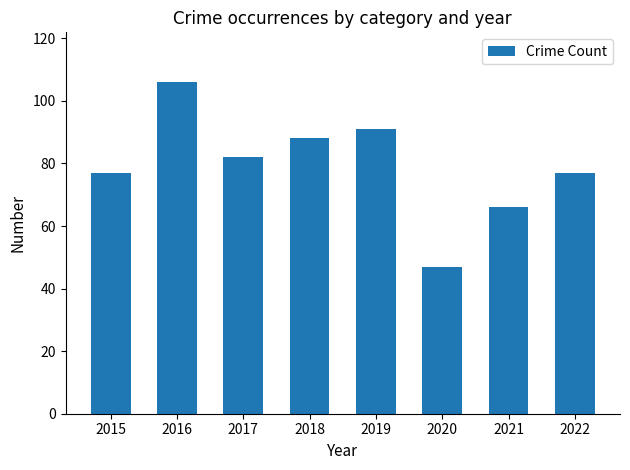

What is the sum of all values?

634